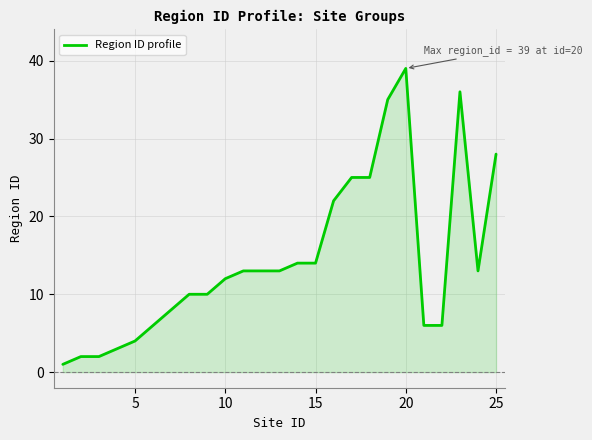

True or false: there are more than 0 points higher than both neighbors.

True